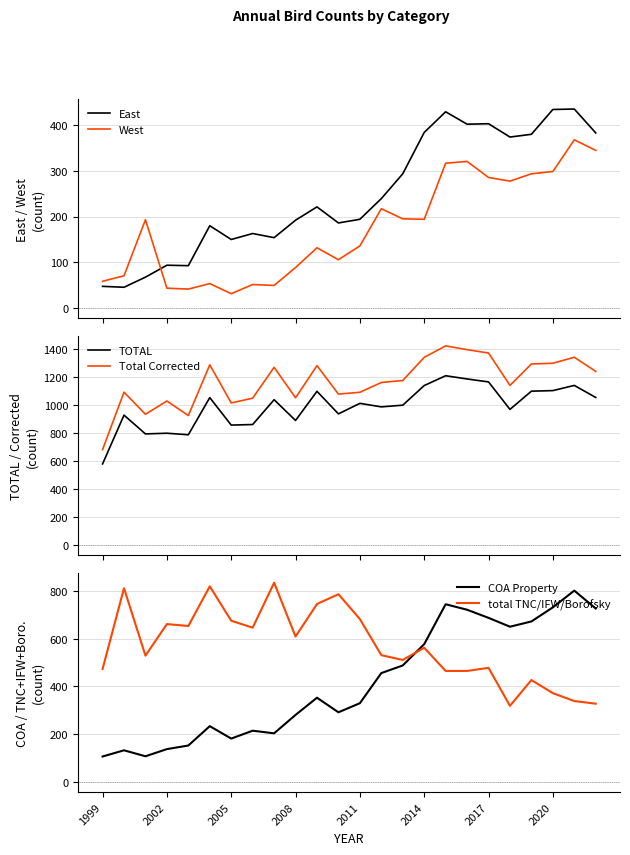

True or false: East and West intersect in this chart.

True